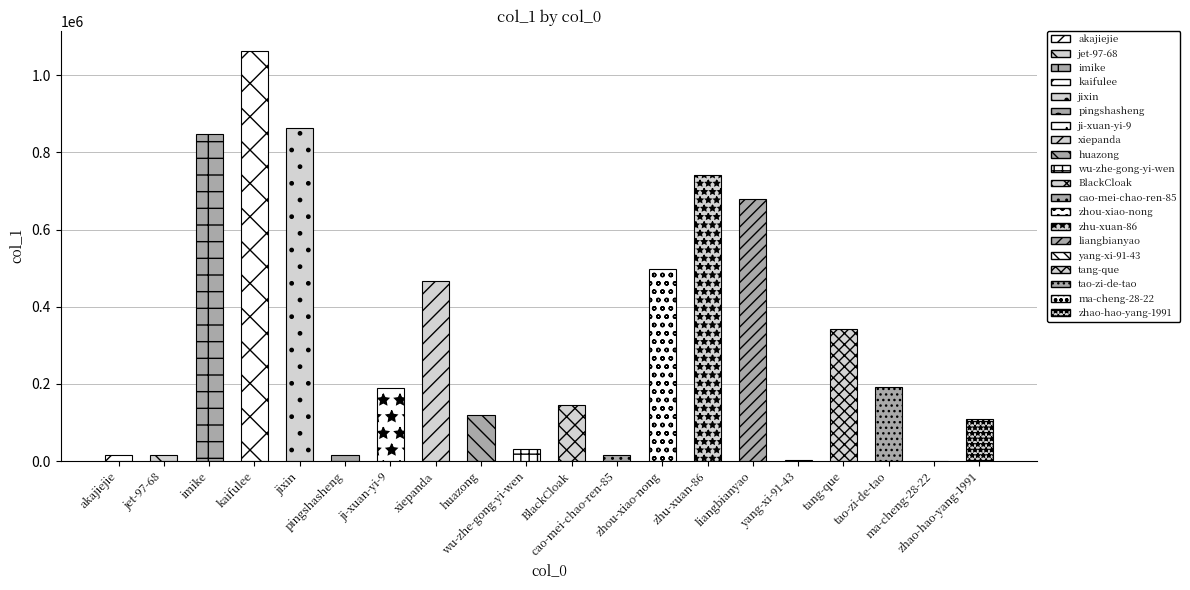

What is the difference between the values at ma-cheng-28-22 and liangbianyao?

678610